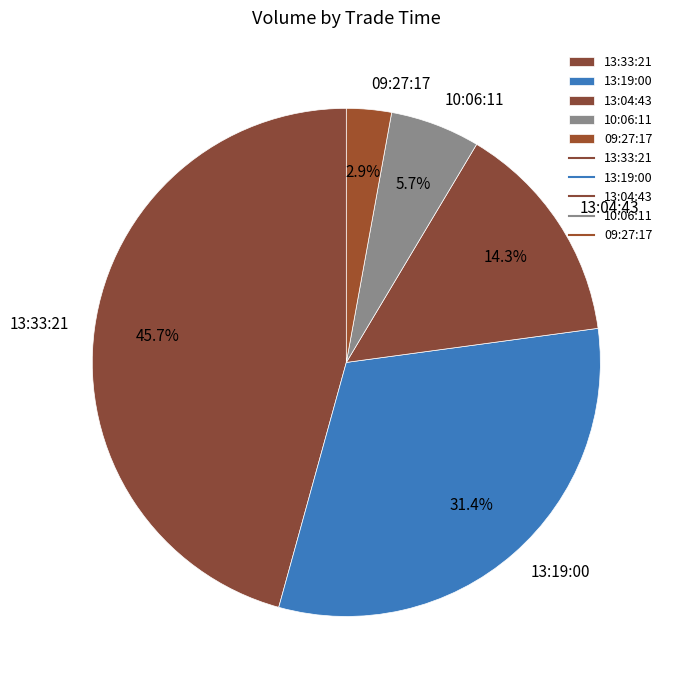

What percentage is the 10:06:11 slice, to the nearest percent?

6%